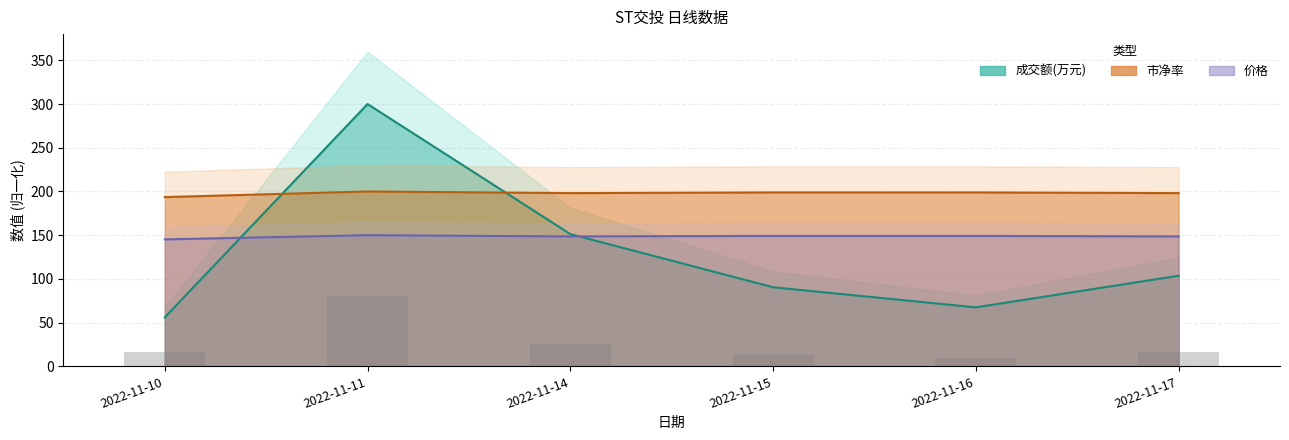

How many data points does each series have?

6